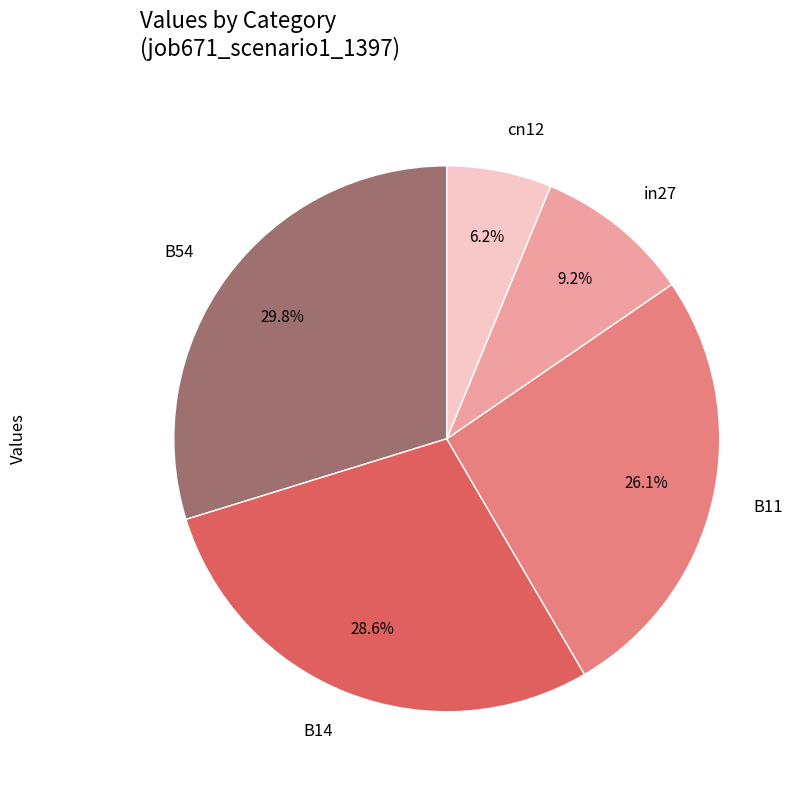

Which has a higher value, B54 or in27?

B54